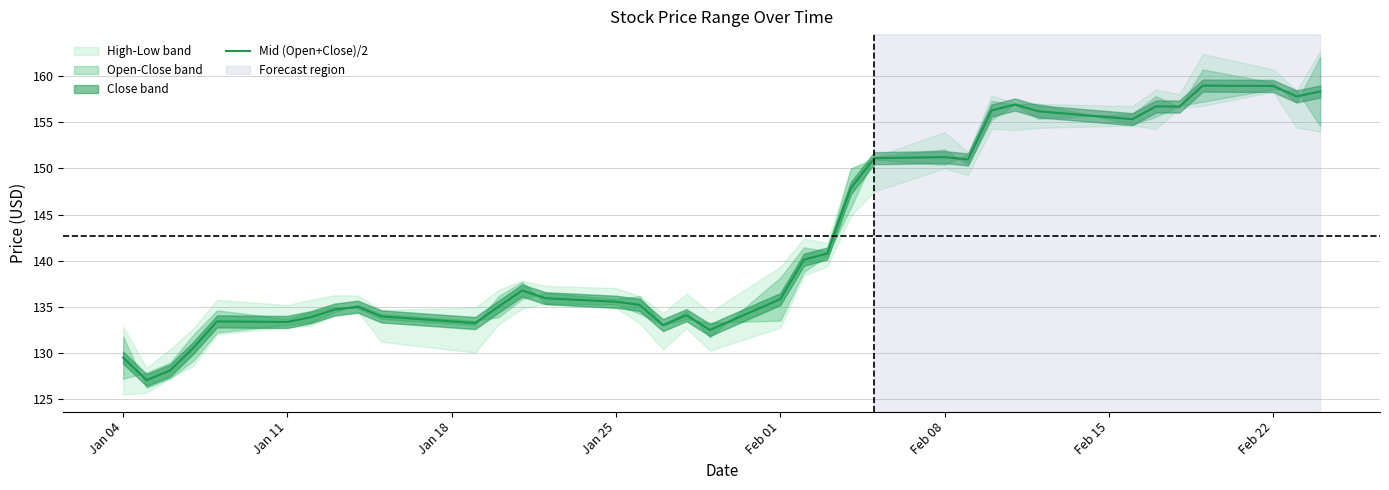

What is the difference between the maximum and minimum values?

32.0